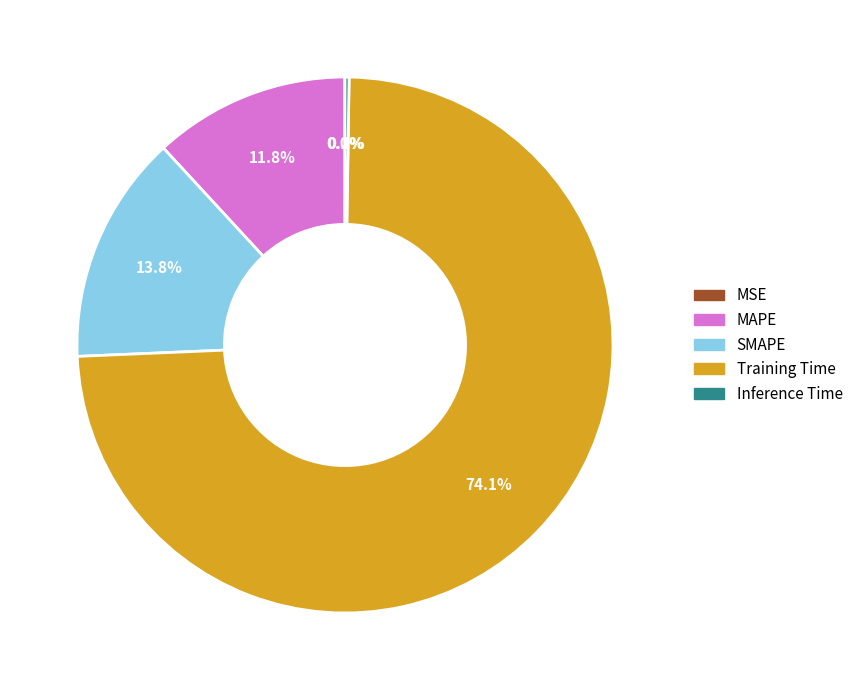

True or false: Training Time accounts for 74% of the total.

True